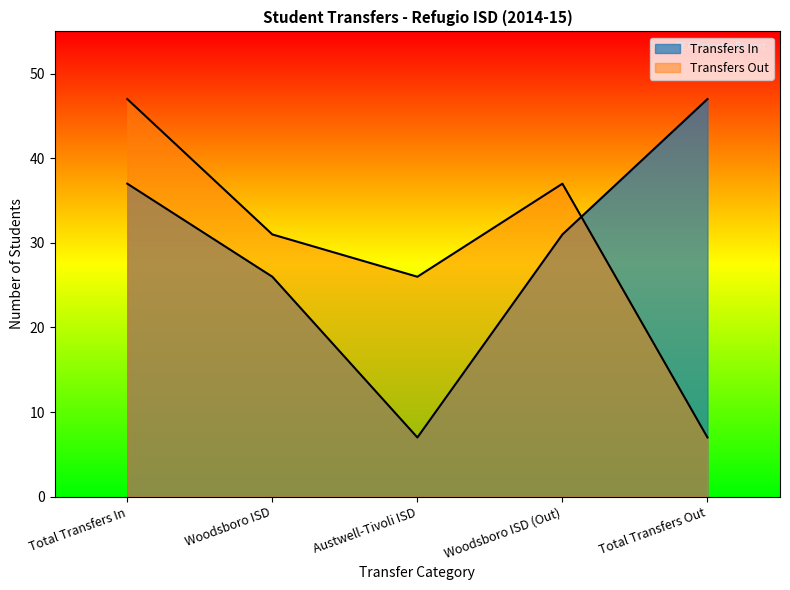

What position from the right is Austwell-Tivoli ISD?

3